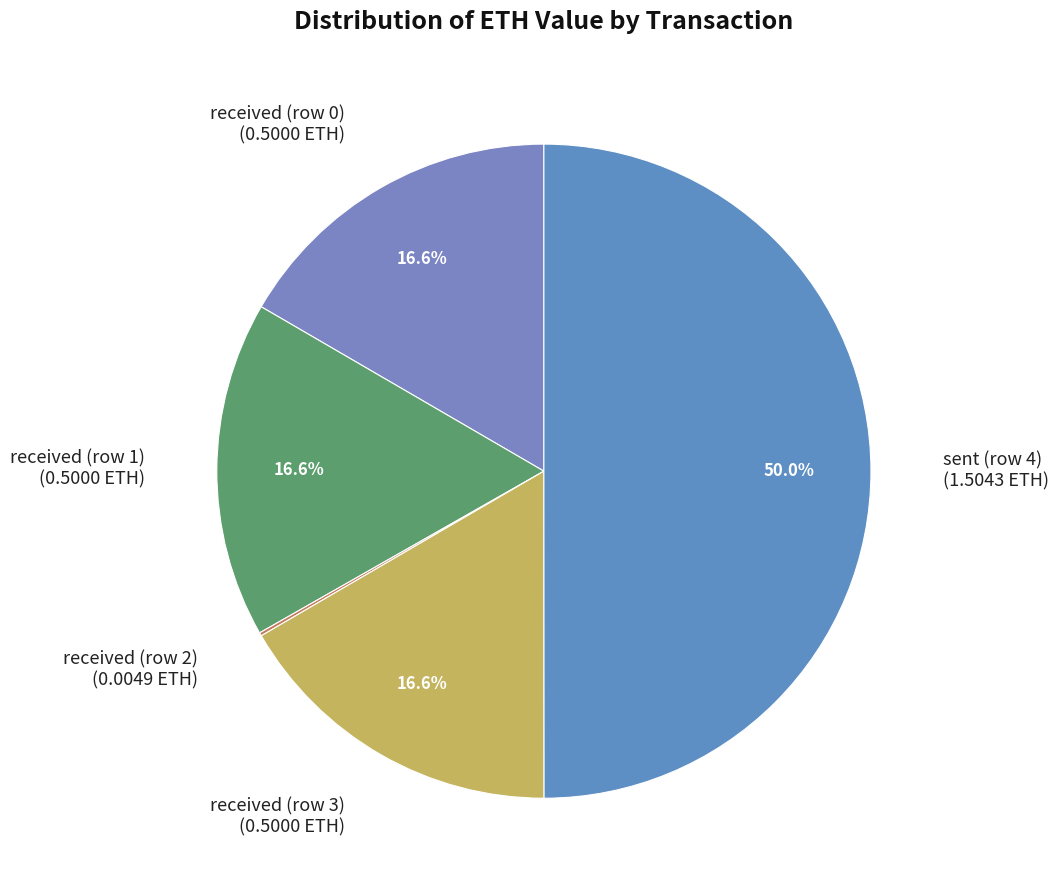

How much of the chart is everything except received (row 3)?

83.4%